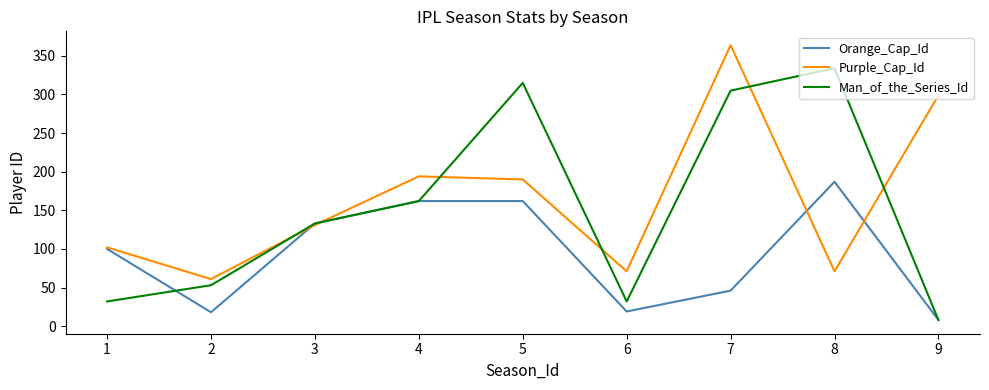

List the series in order of their overall mean, lowest first.

Orange_Cap_Id, Man_of_the_Series_Id, Purple_Cap_Id